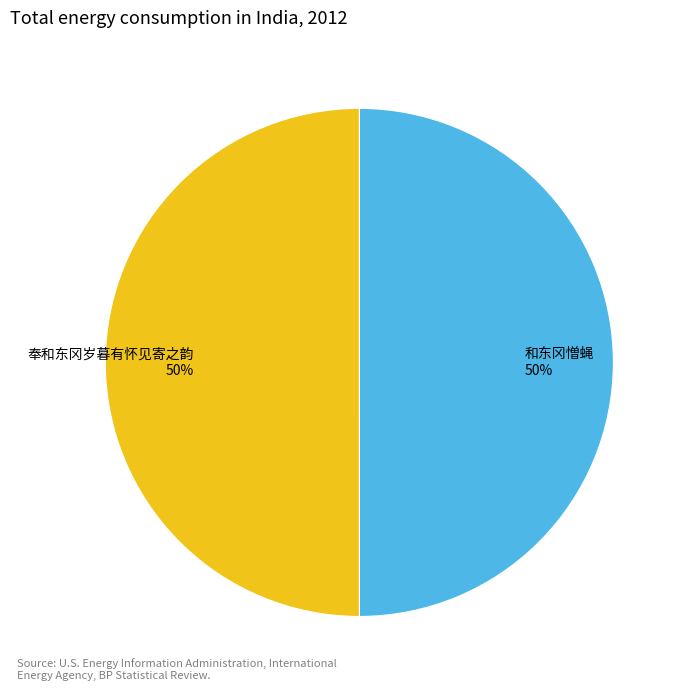

Combined, do 奉和东冈岁暮有怀见寄之韵 and 和东冈憎蝇 account for over 50%?

Yes